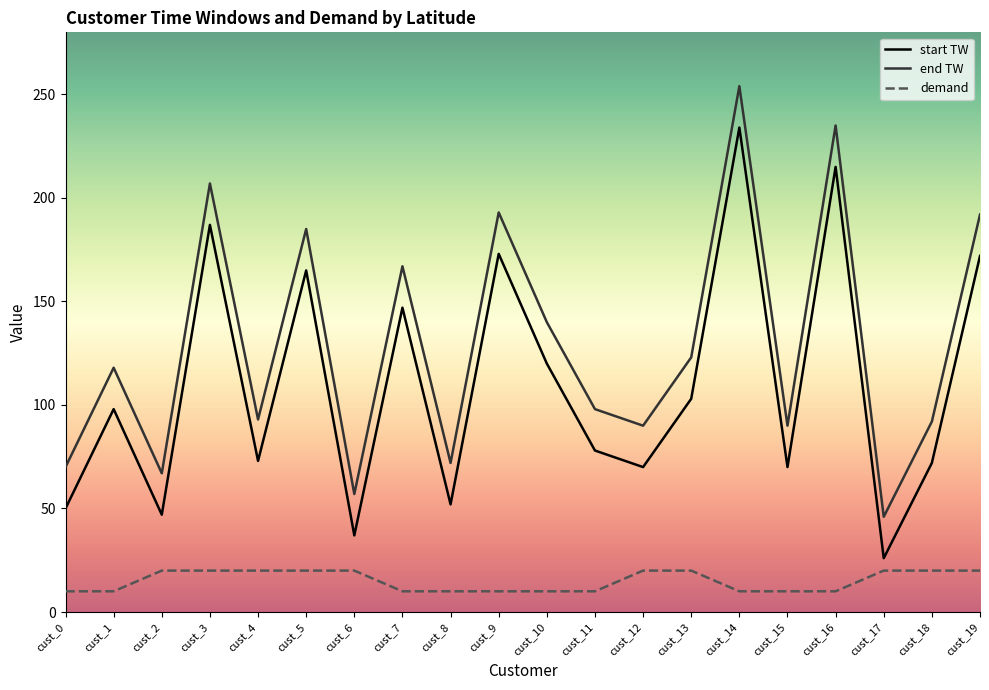

List the series in order of their peak value, lowest first.

demand, start TW, end TW